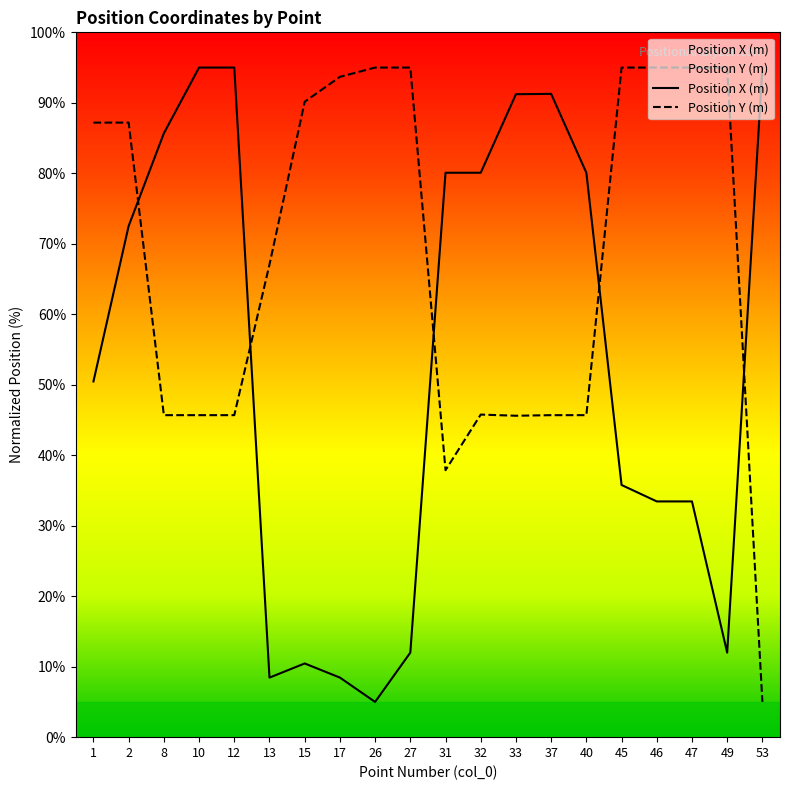

What are all the series names shown in the legend?

Position X (m), Position Y (m)